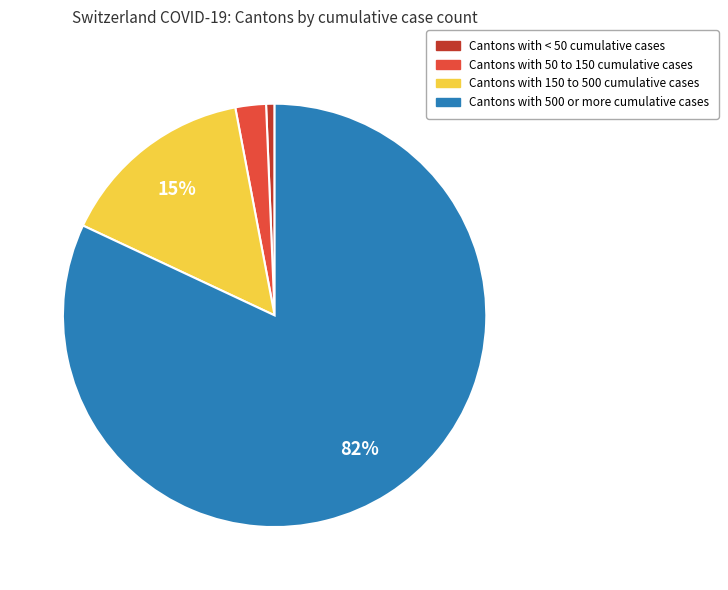

Does any single category account for the majority?

Yes